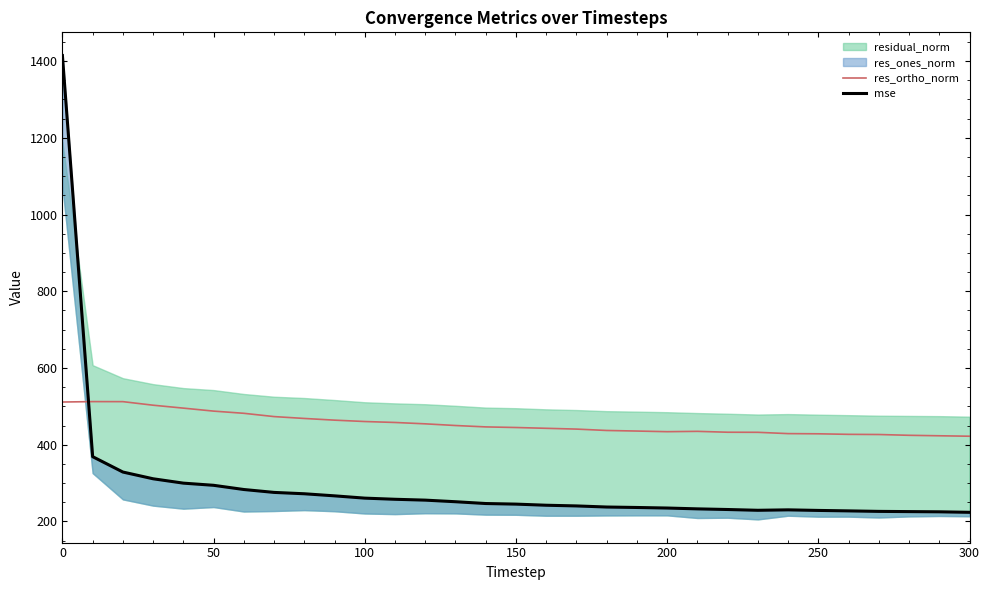

What is the average value of the res_ortho_norm series?

454.8